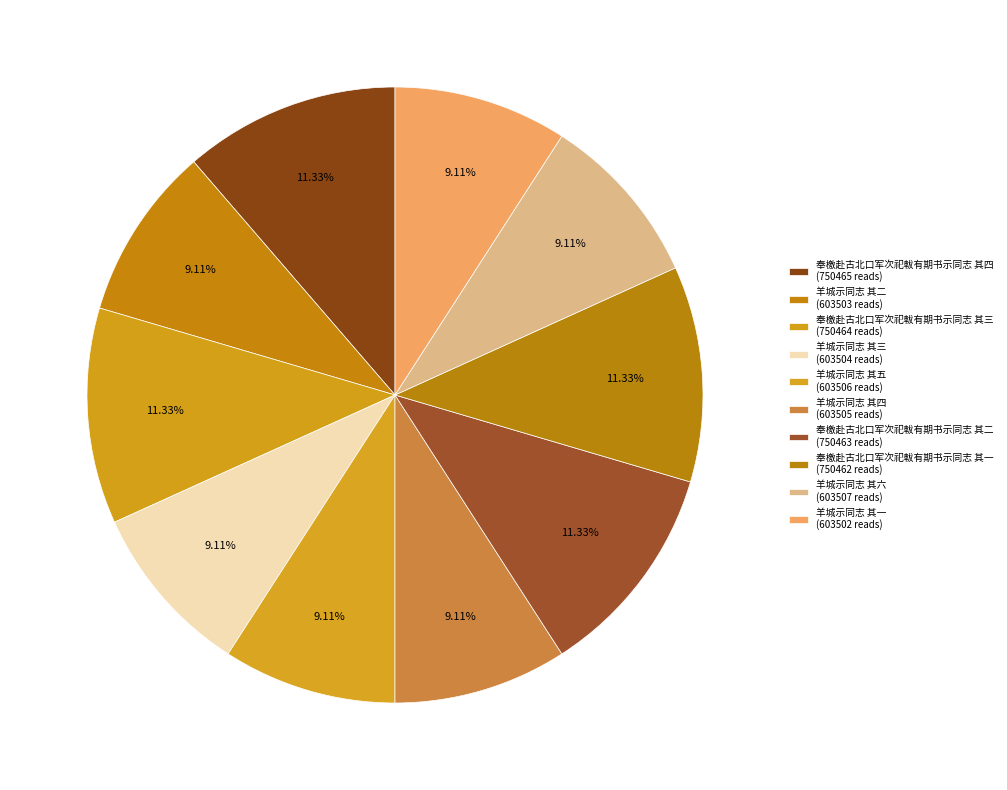

How many segments does this pie chart have?

10